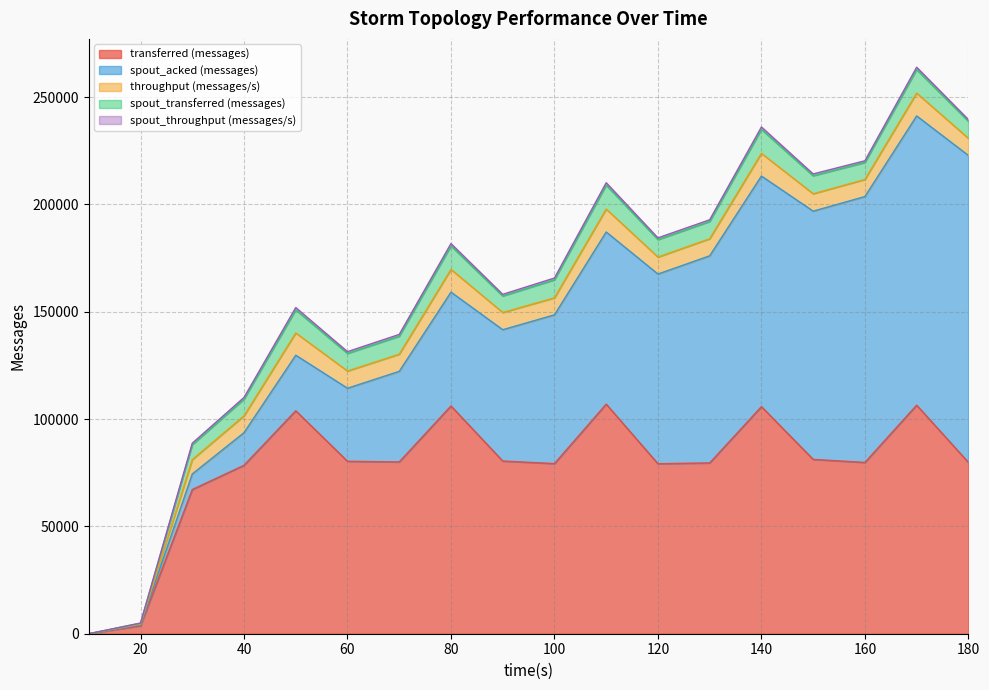

What value does the throughput (messages/s) series have at 60, to the nearest 50?

8000